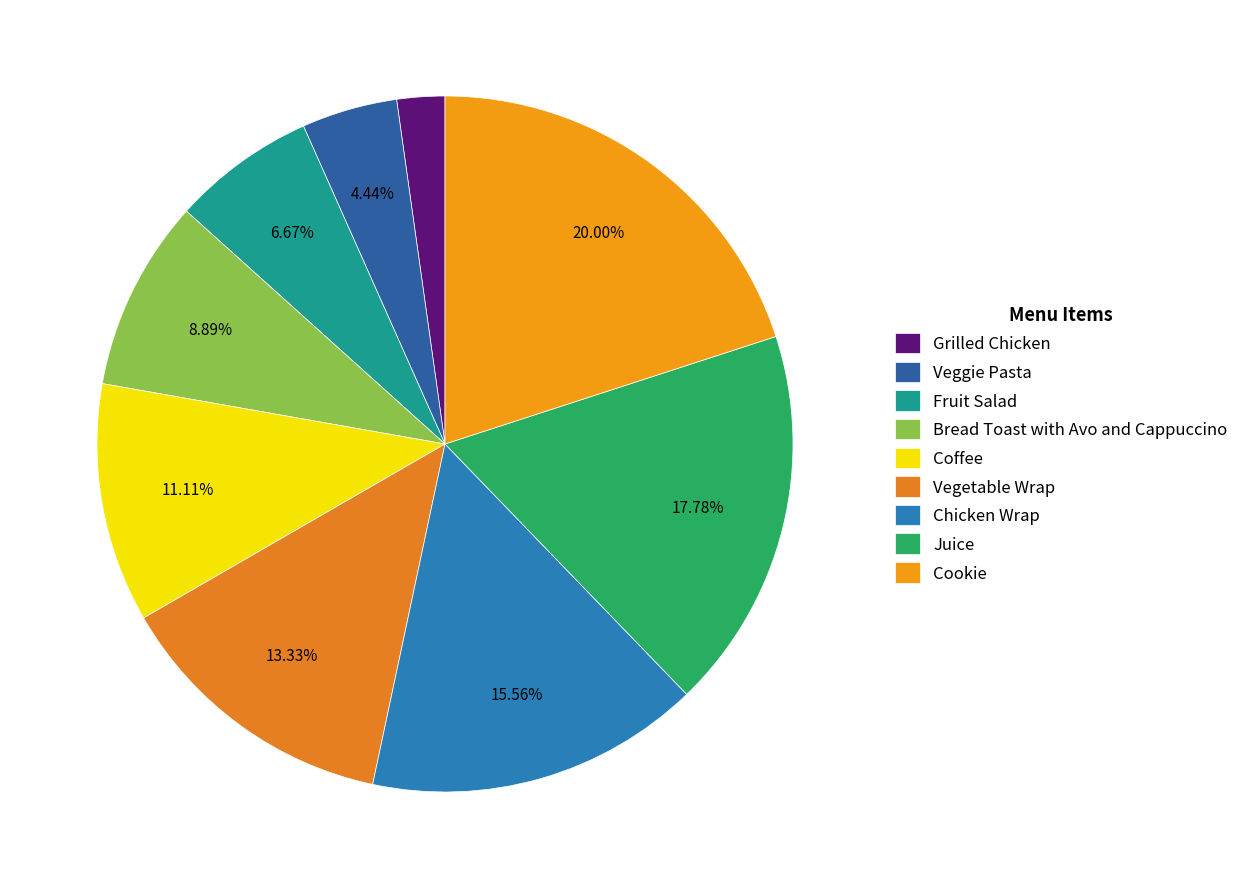

How many segments does this pie chart have?

9